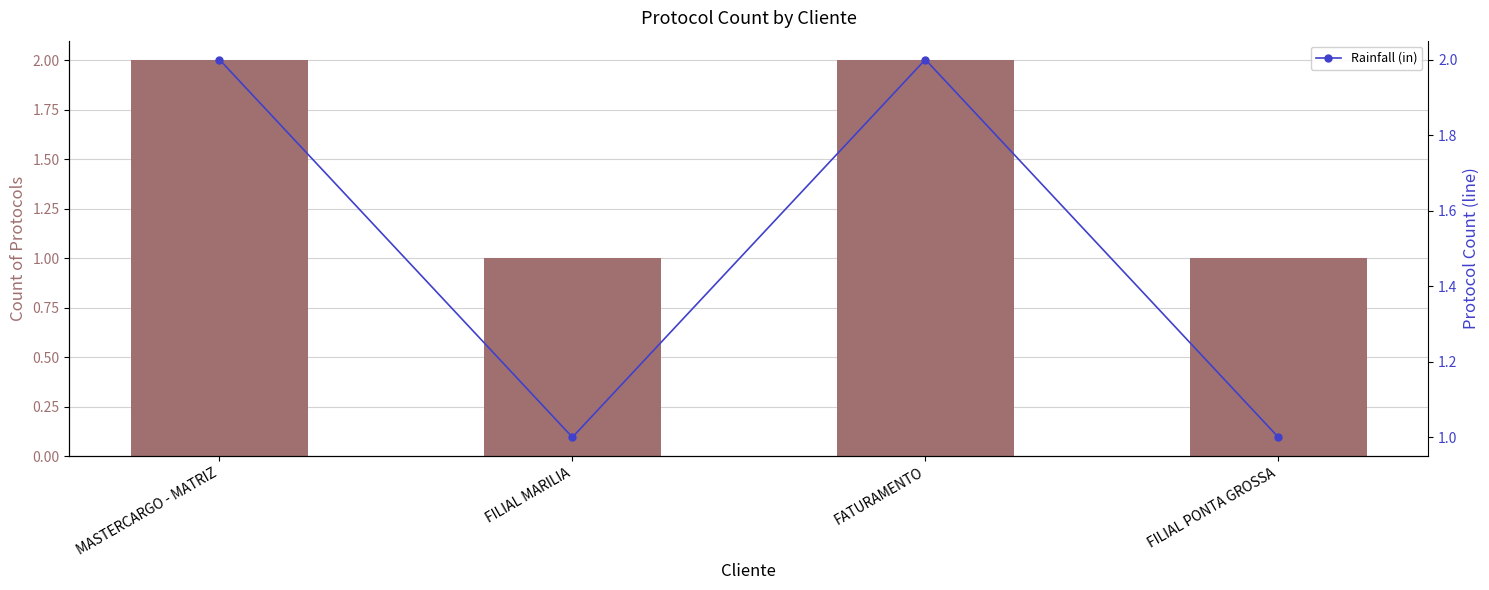

Is it true that Núm. protocolo equals 1 at FILIAL PONTA GROSSA?

True